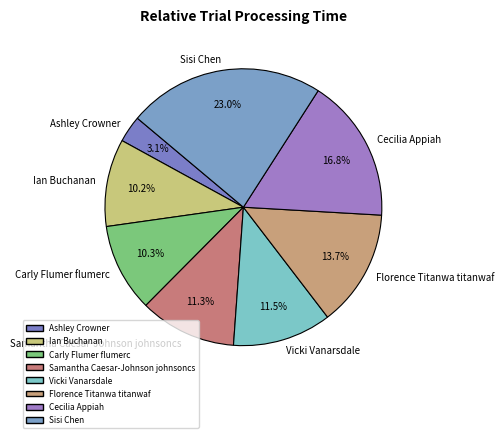

To the nearest percent, what portion does Florence Titanwa titanwaf represent?

14%